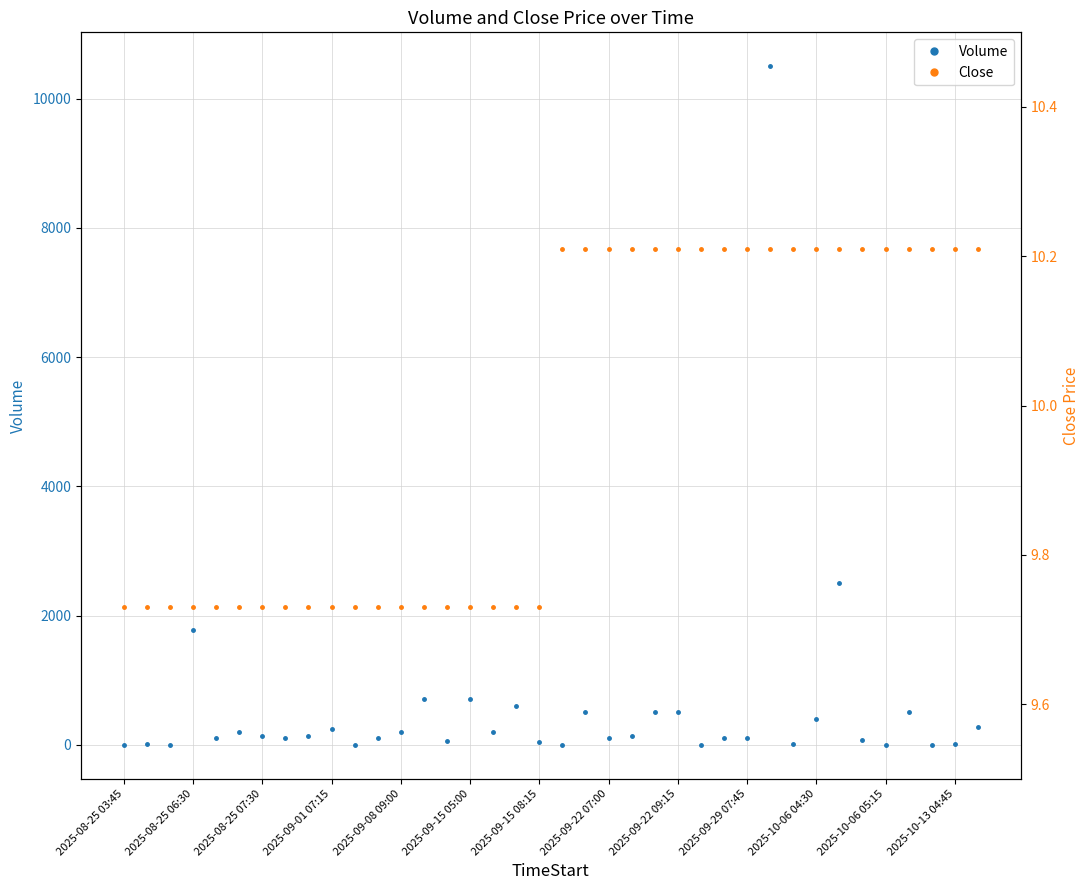

Reading right to left, list all the values displayed in this chart.

Volume: 280.0	7.0	0.0	500.0	0.0	80.0	2500.0	400.0	10.0	10500.0	100.0	100.0	0.0	500.0	500.0	140.0	100.0	500.0	0.0	40.0	600.0	200.0	704.0	60.0	714.0	200.0	100.0	0.0	240.0	140.0	100.0	140.0	200.0	100.0	1773.0	3.0	5.0	0.0
Close: 10.2	10.2	10.2	10.2	10.2	10.2	10.2	10.2	10.2	10.2	10.2	10.2	10.2	10.2	10.2	10.2	10.2	10.2	10.2	9.7	9.7	9.7	9.7	9.7	9.7	9.7	9.7	9.7	9.7	9.7	9.7	9.7	9.7	9.7	9.7	9.7	9.7	9.7